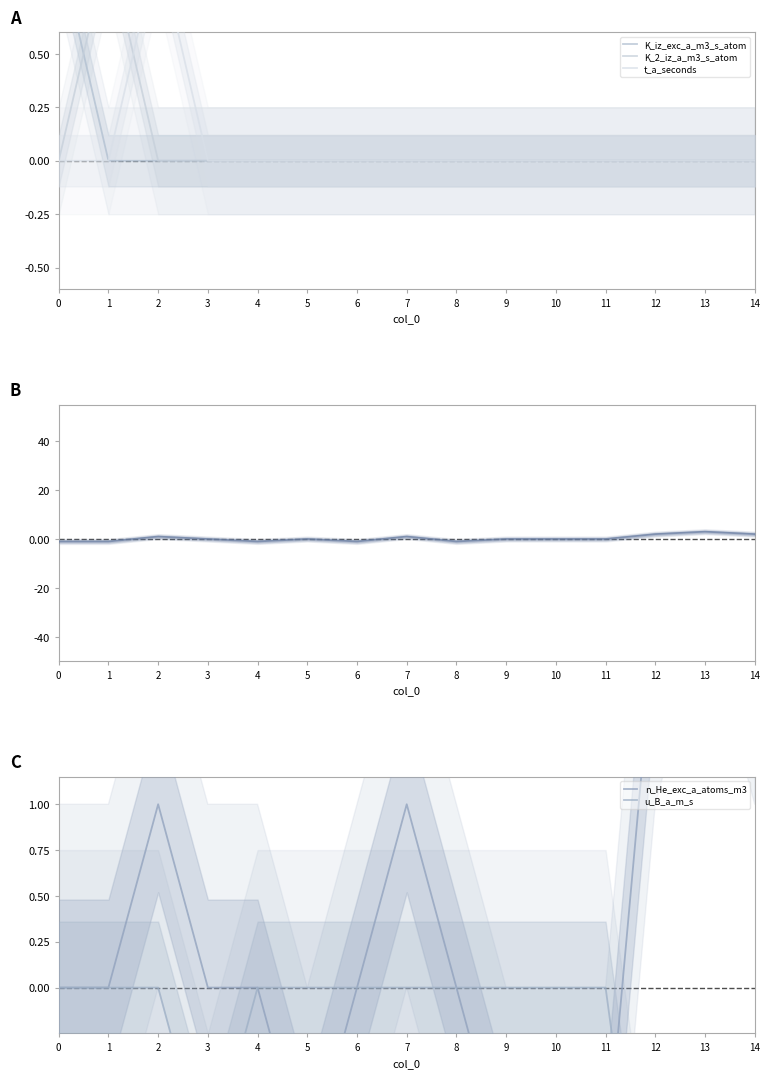

Does the chart display data point markers on the line(s)?

No